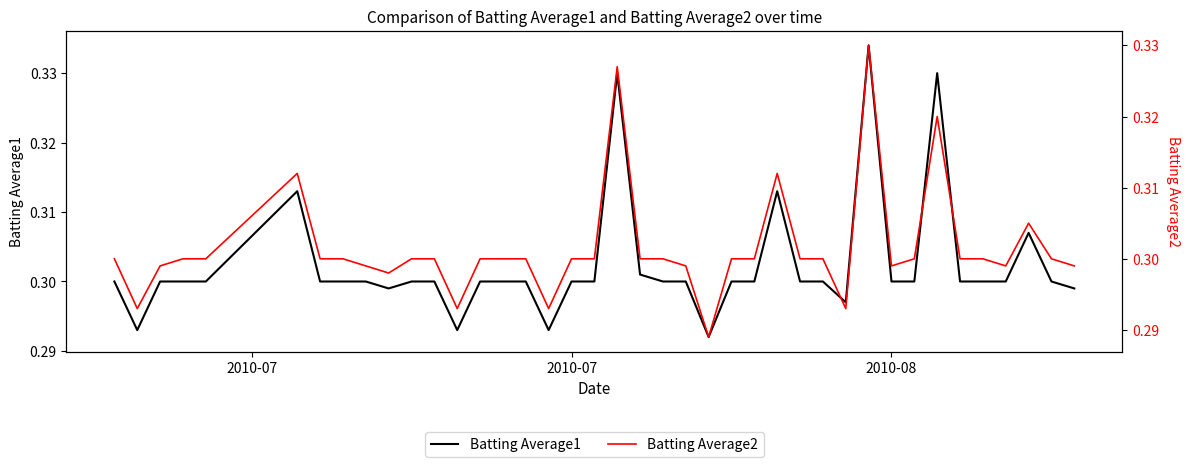

Reading left to right, list all the values displayed in this chart.

Batting Average1: 0.3	0.3	0.3	0.3	0.3	0.3	0.3	0.3	0.3	0.3	0.3	0.3	0.3	0.3	0.3	0.3	0.3	0.3	0.3	0.3	0.3	0.3	0.3	0.3	0.3	0.3	0.3	0.3	0.3	0.3	0.3	0.3	0.3	0.3	0.3	0.3	0.3	0.3	0.3	0.3
Batting Average2: 0.3	0.3	0.3	0.3	0.3	0.3	0.3	0.3	0.3	0.3	0.3	0.3	0.3	0.3	0.3	0.3	0.3	0.3	0.3	0.3	0.3	0.3	0.3	0.3	0.3	0.3	0.3	0.3	0.3	0.3	0.3	0.3	0.3	0.3	0.3	0.3	0.3	0.3	0.3	0.3